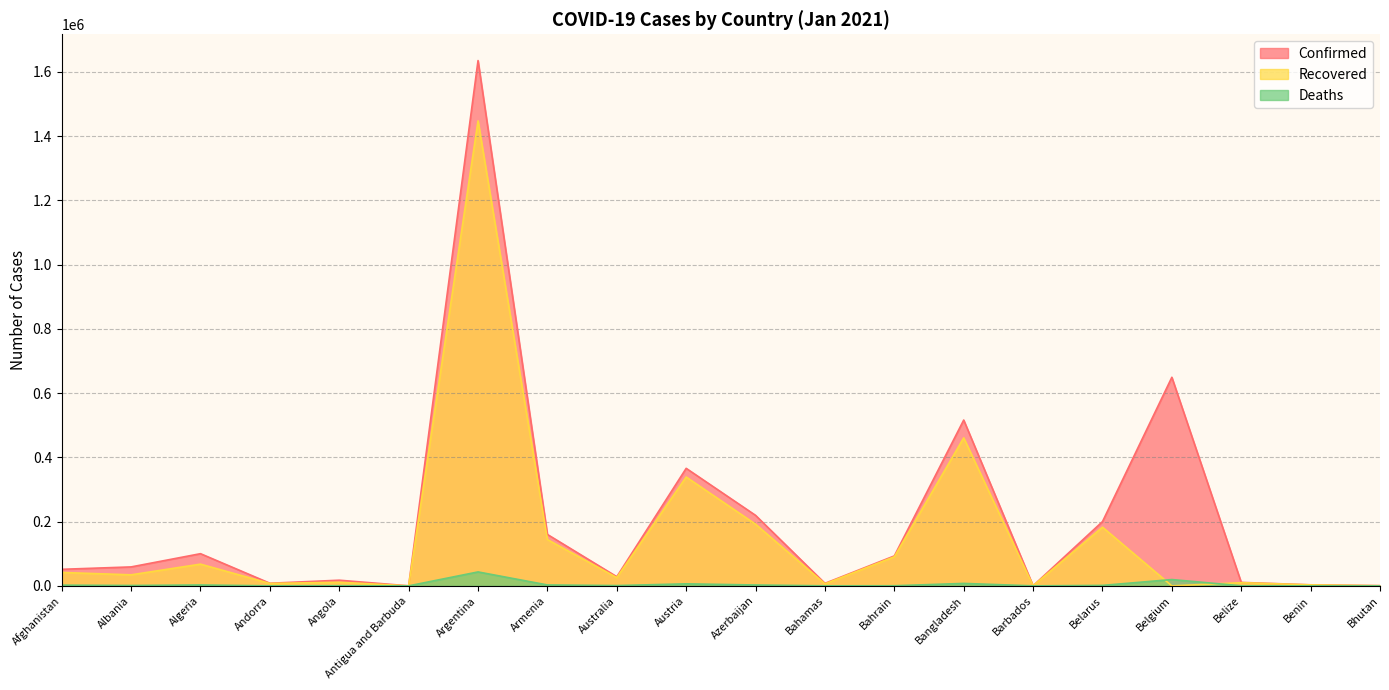

List the labels in order of Deaths value, largest first.

Argentina, Belgium, Bangladesh, Austria, Armenia, Algeria, Azerbaijan, Afghanistan, Belarus, Albania, Australia, Angola, Bahrain, Belize, Bahamas, Andorra, Benin, Barbados, Antigua and Barbuda, Bhutan